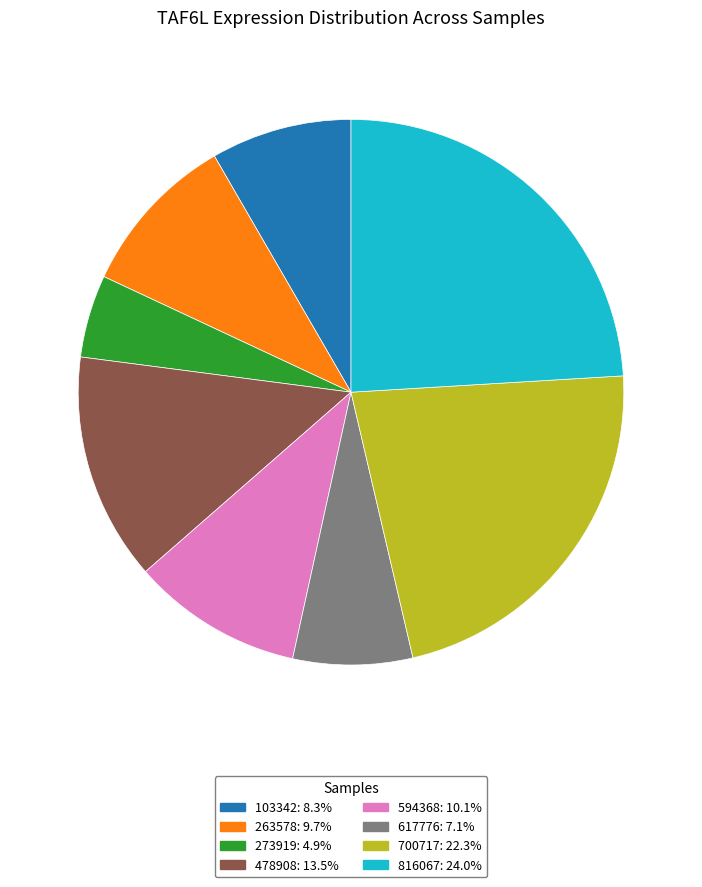

Does any single category account for the majority?

No